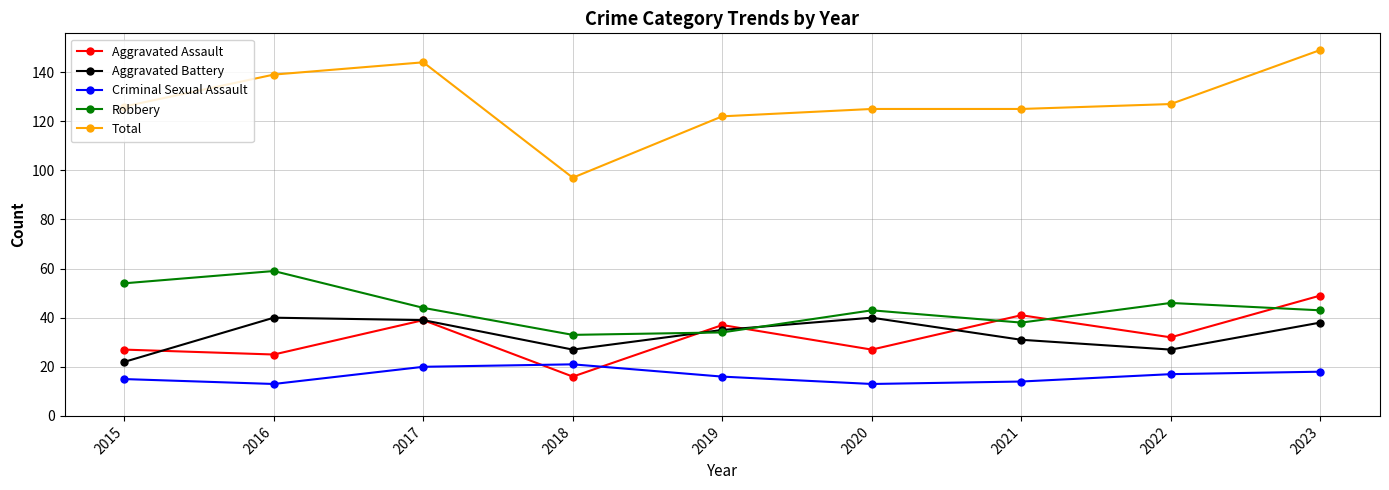

At which label does Criminal Sexual Assault first exceed 16?

2017